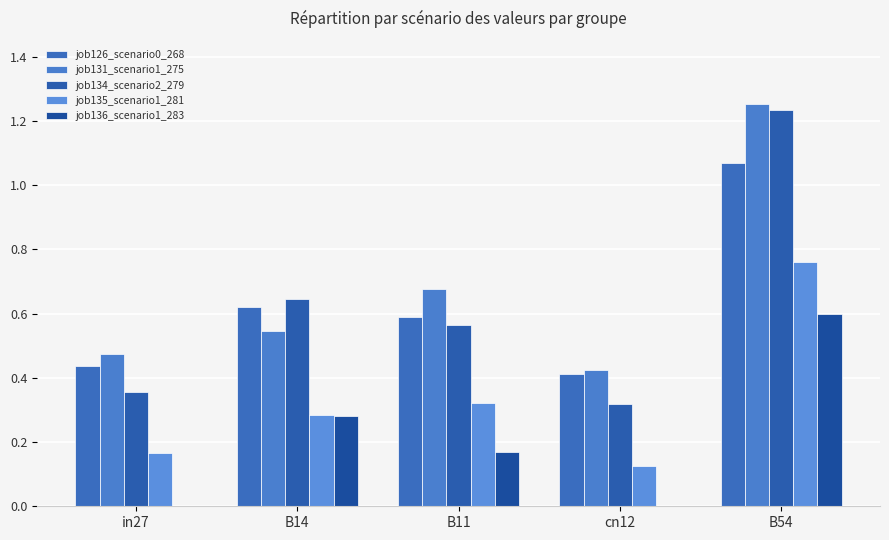

Reading left to right, transcribe all the data shown in this chart.

job126_scenario0_268: in27=0.4	B14=0.6	B11=0.6	cn12=0.4	B54=1.1
job131_scenario1_275: in27=0.5	B14=0.5	B11=0.7	cn12=0.4	B54=1.3
job134_scenario2_279: in27=0.4	B14=0.6	B11=0.6	cn12=0.3	B54=1.2
job135_scenario1_281: in27=0.2	B14=0.3	B11=0.3	cn12=0.1	B54=0.8
job136_scenario1_283: in27=0.0	B14=0.3	B11=0.2	cn12=0.0	B54=0.6